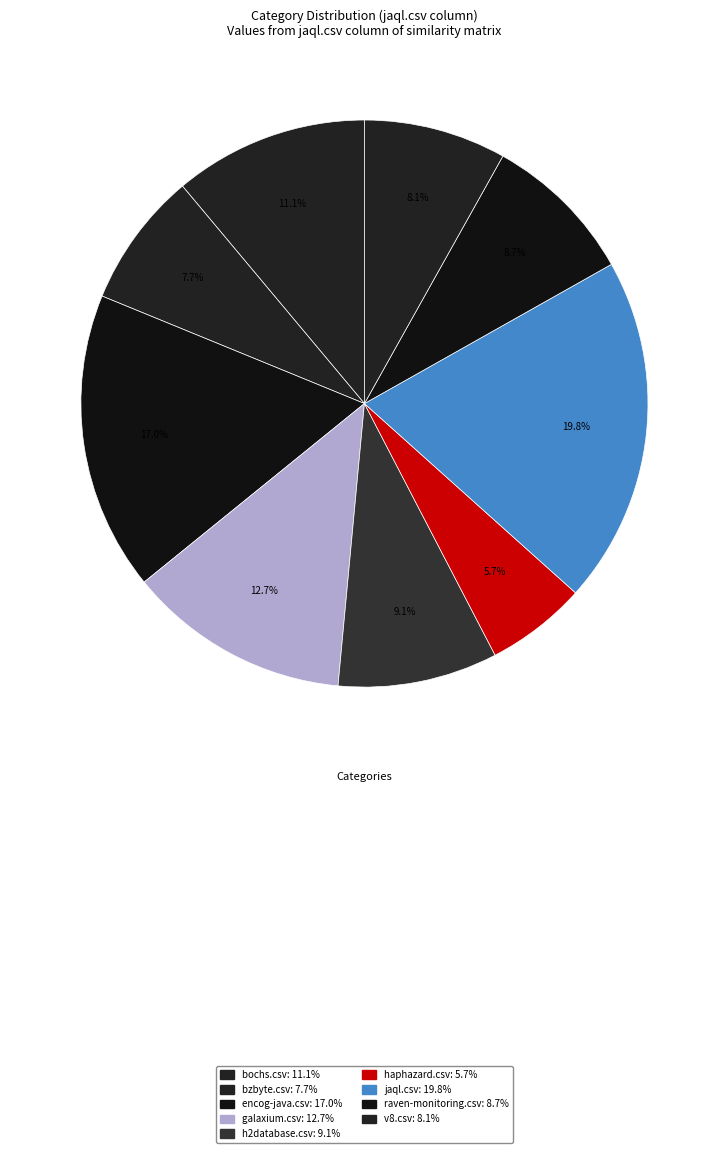

Rank the categories by value from lowest to highest.

haphazard.csv, bzbyte.csv, v8.csv, raven-monitoring.csv, h2database.csv, bochs.csv, galaxium.csv, encog-java.csv, jaql.csv